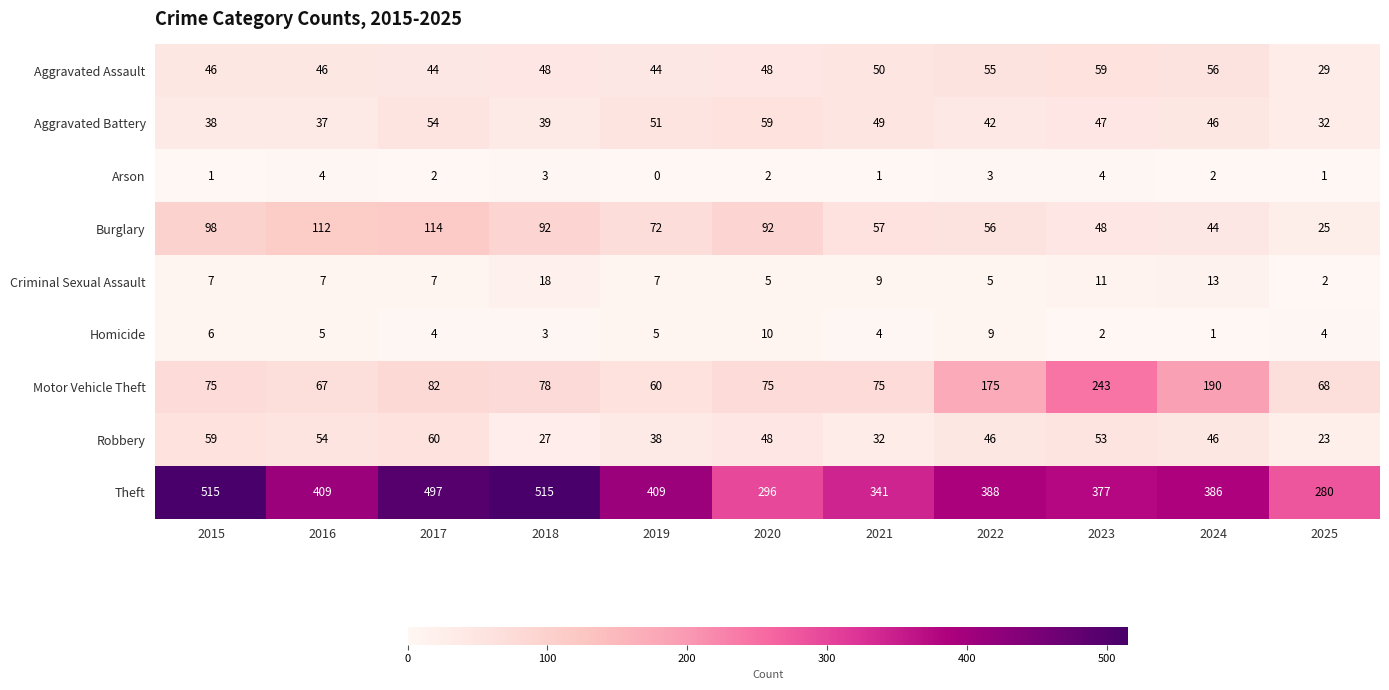

How many Criminal Sexual Assault values are between 5 and 11?

8